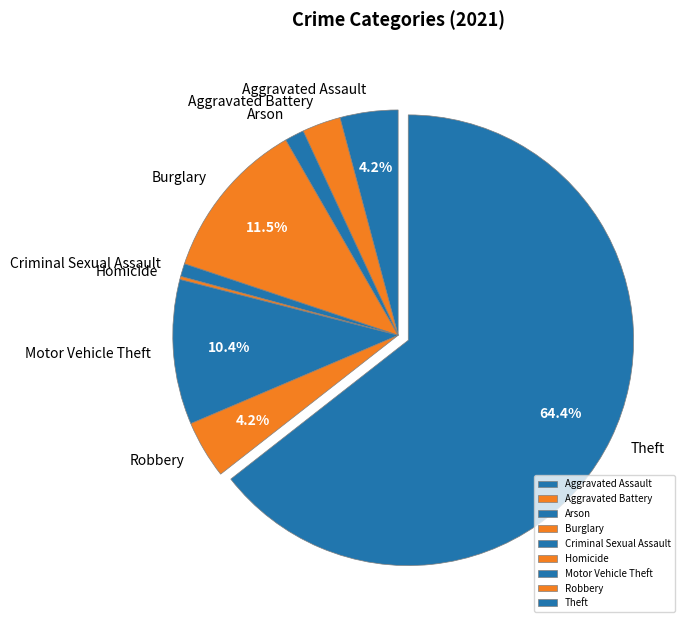

Is it true that Aggravated Assault is 4% of the pie?

True